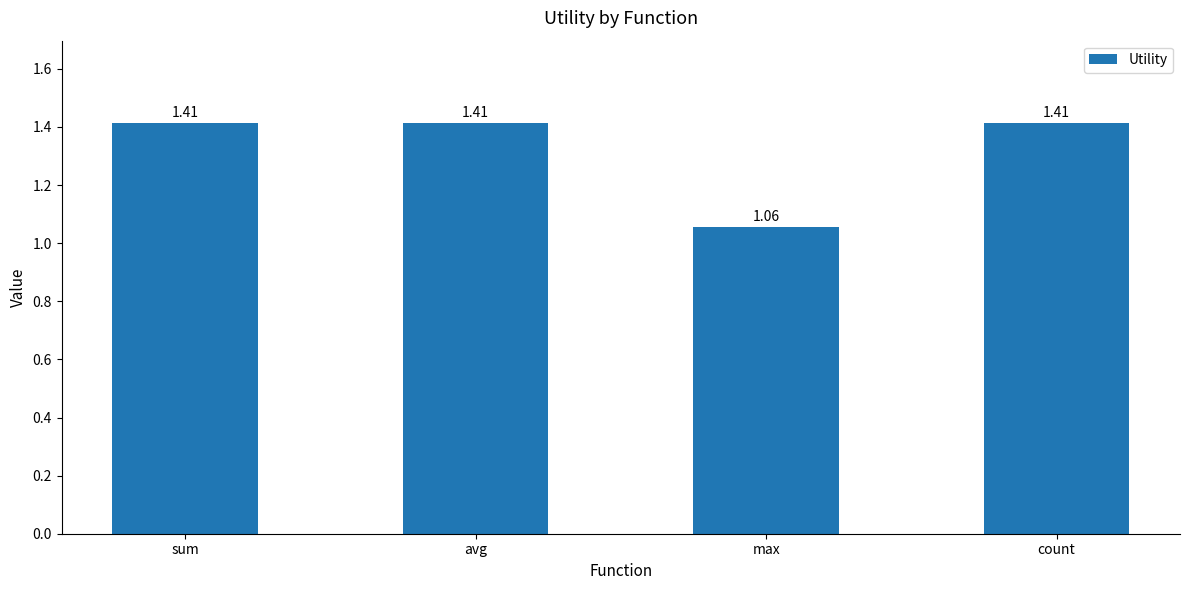

What is the label of the 3rd bar from the left?

max